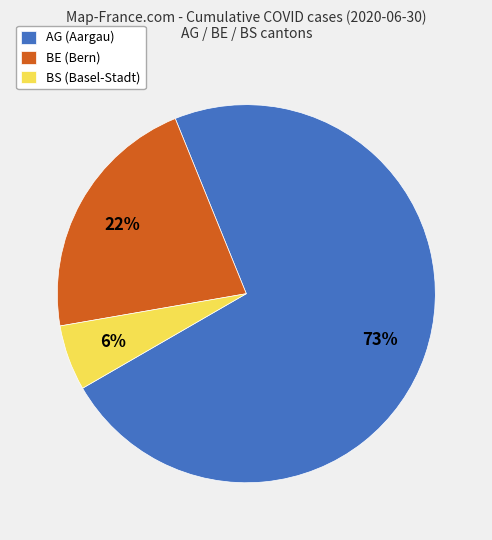

What percentage is the BS slice, to the nearest percent?

6%